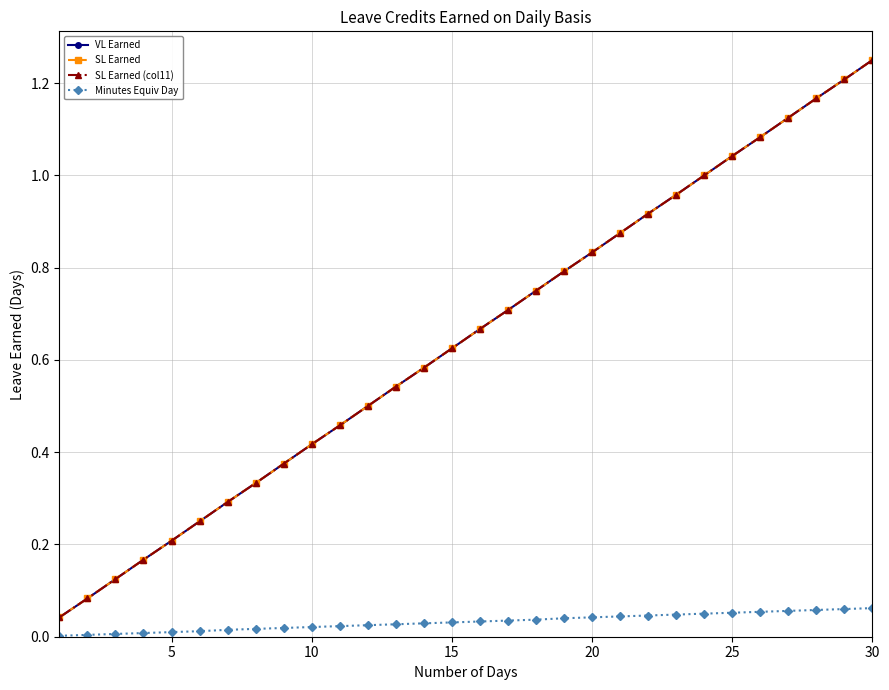

Does the chart have visible grid lines?

Yes